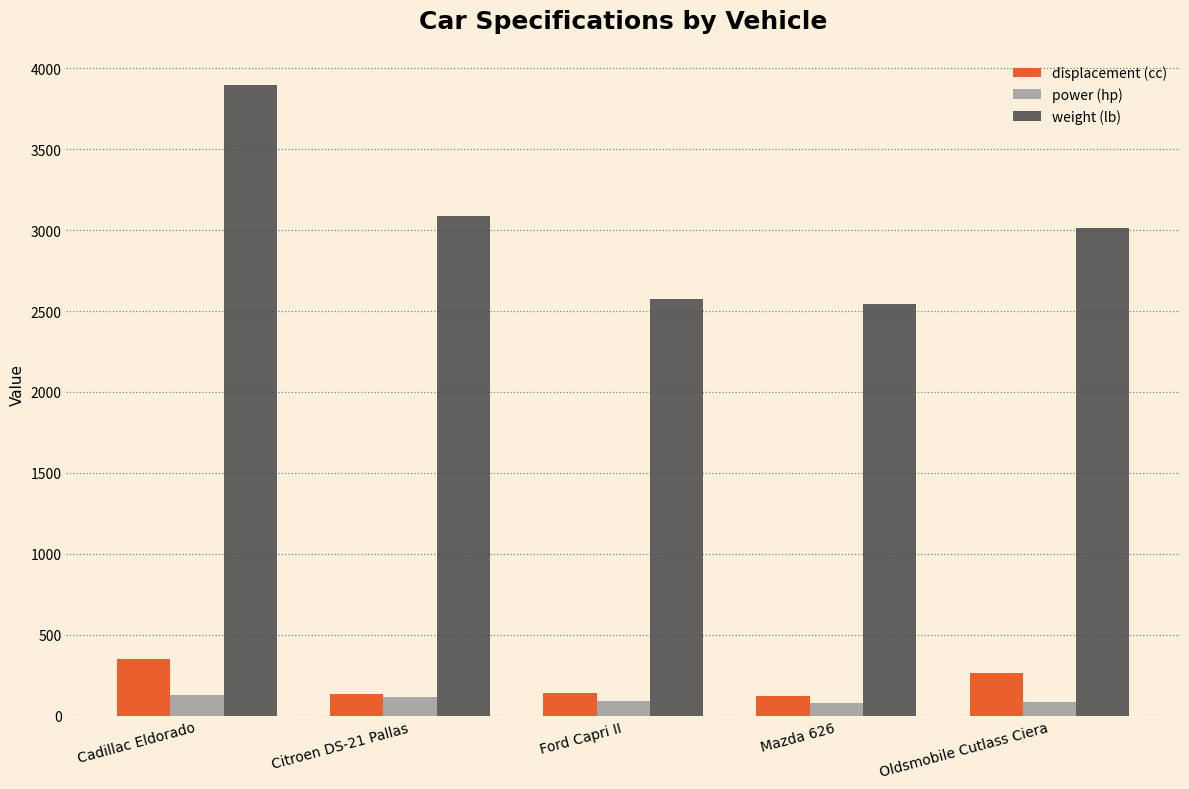

At which category is the sum across all series the highest?

Cadillac Eldorado